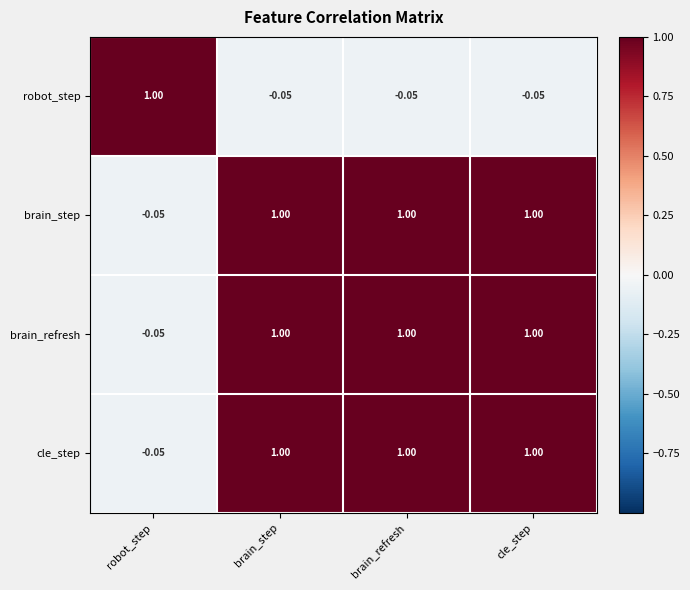

At which label does robot_step reach its peak?

robot_step